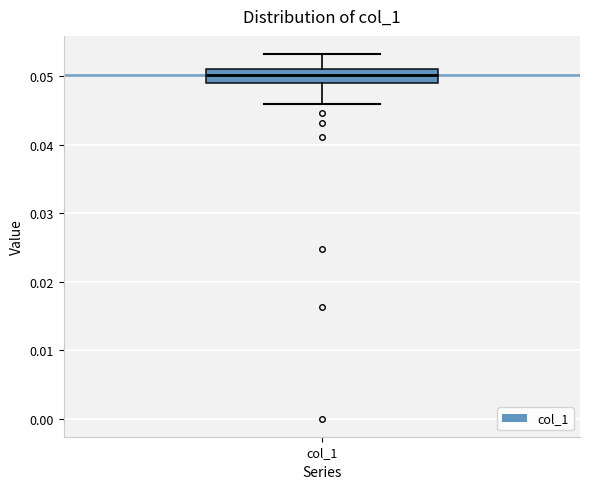

Where does the median line of the box for col_1 sit on the y-axis? The values are not printed on the chart, so give them approximately, as read against the axis.

0.050